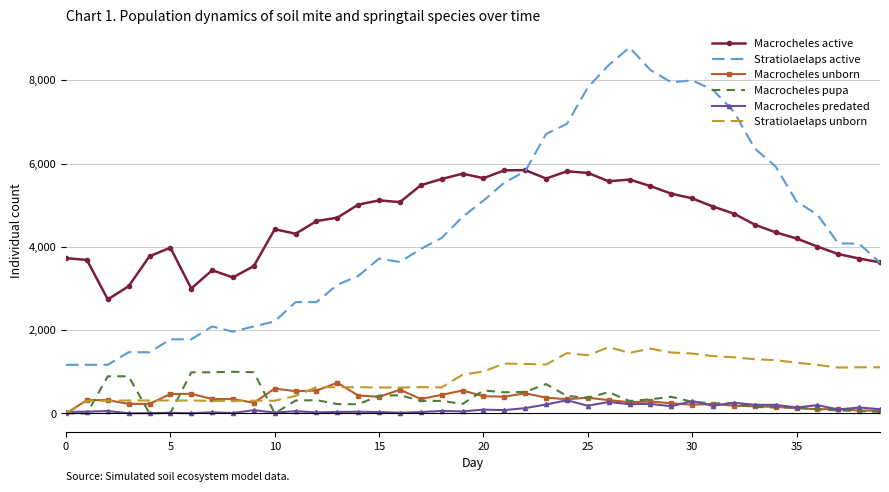

True or false: Macrocheles predated and Macrocheles active cross at least once.

False